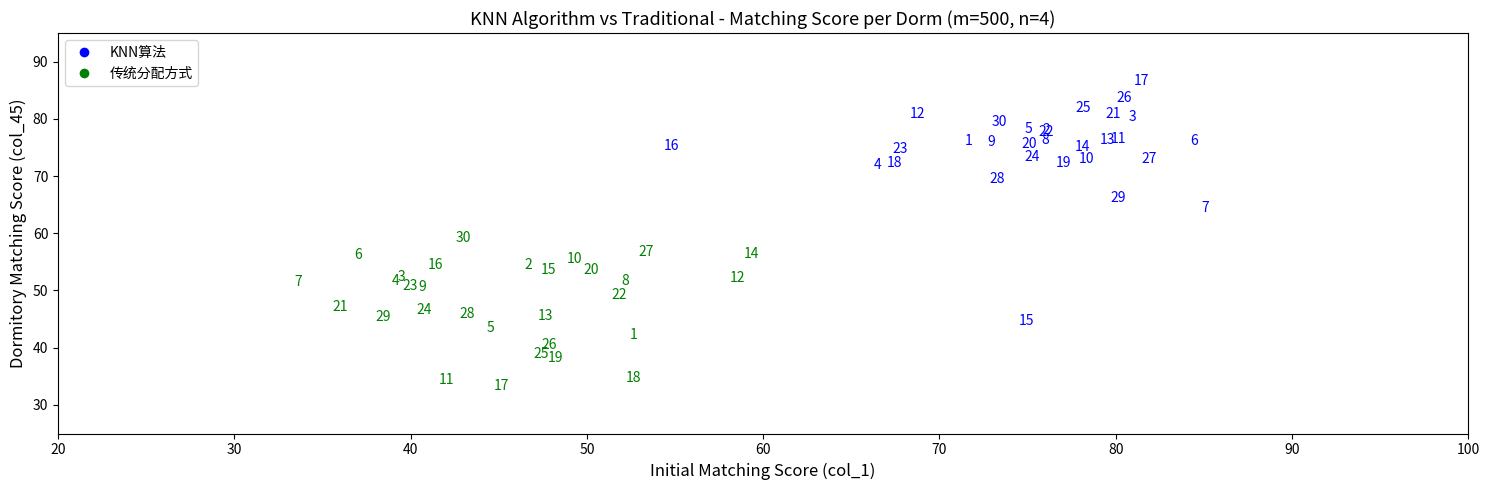

Which series reaches the maximum Y coordinate?

KNN算法